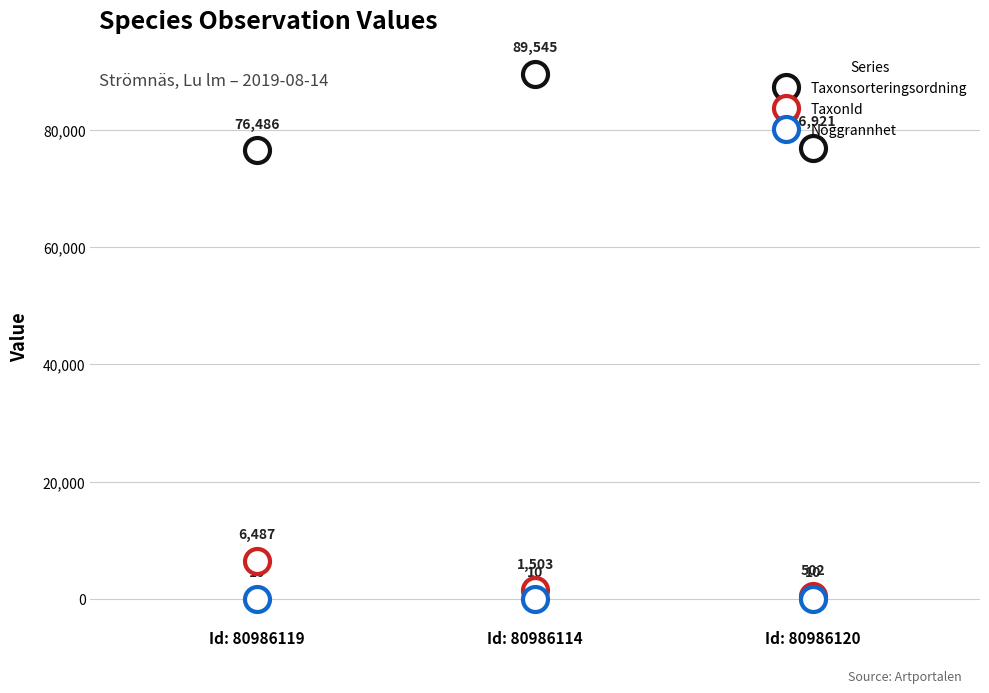

Between 80986119 and 80986114, which is larger?

80986114